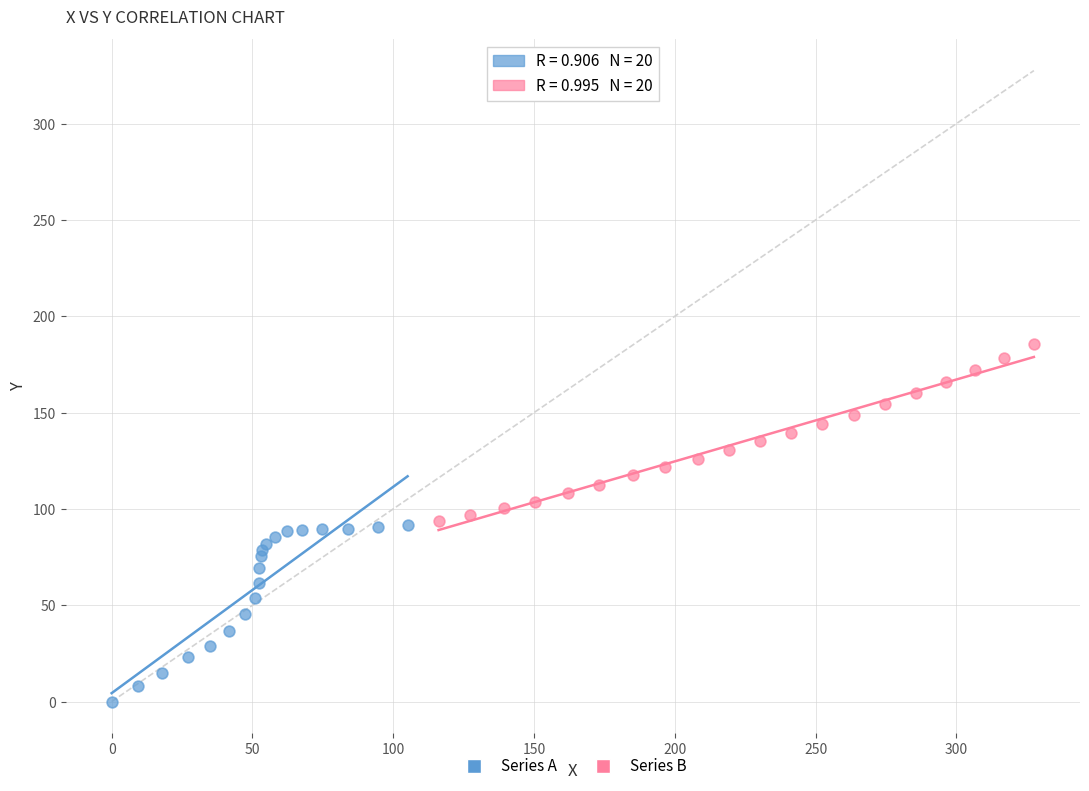

Which series contains the lowest Y value?

Series A